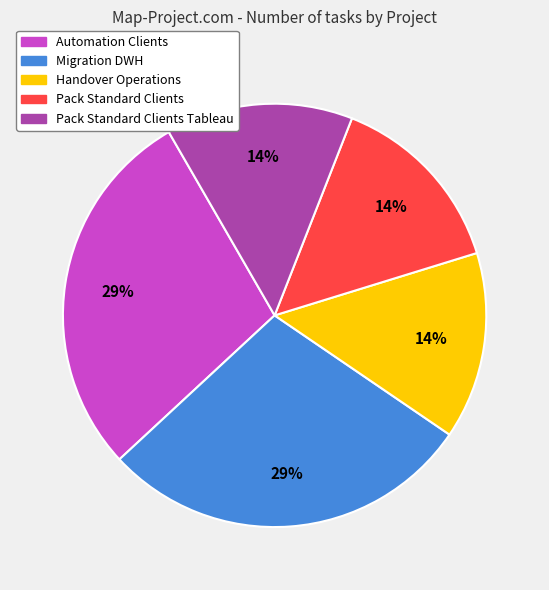

To the nearest percent, what percentage of the pie is Pack Standard Clients?

14%